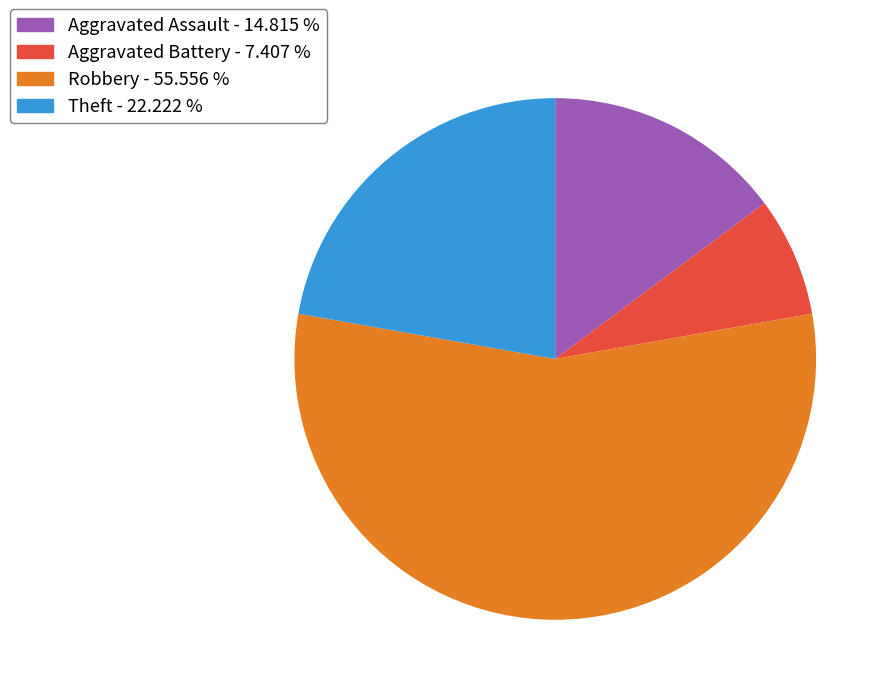

What is the ratio of the value at Theft - 22.222 % to the value at Robbery - 55.556 %?

0.4